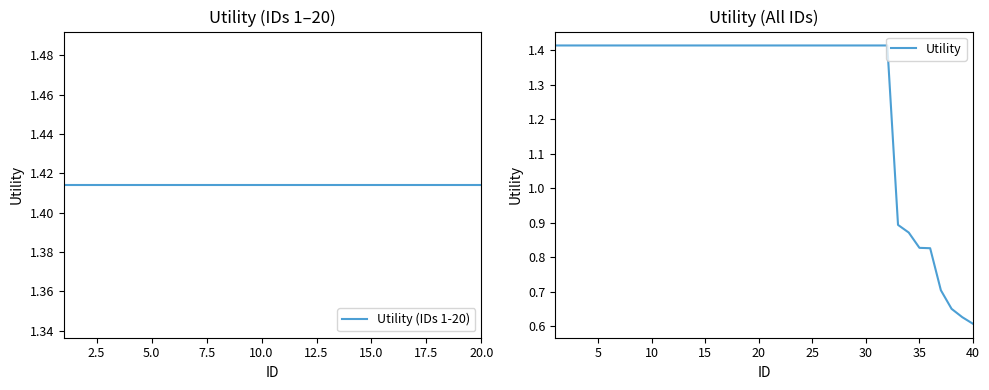

Reading left to right, list all the values displayed in this chart.

1=1.4	2=1.4	3=1.4	4=1.4	5=1.4	6=1.4	7=1.4	8=1.4	9=1.4	10=1.4	11=1.4	12=1.4	13=1.4	14=1.4	15=1.4	16=1.4	17=1.4	18=1.4	19=1.4	20=1.4	21=1.4	22=1.4	23=1.4	24=1.4	25=1.4	26=1.4	27=1.4	28=1.4	29=1.4	30=1.4	31=1.4	32=1.4	33=0.9	34=0.9	35=0.8	36=0.8	37=0.7	38=0.7	39=0.6	40=0.6